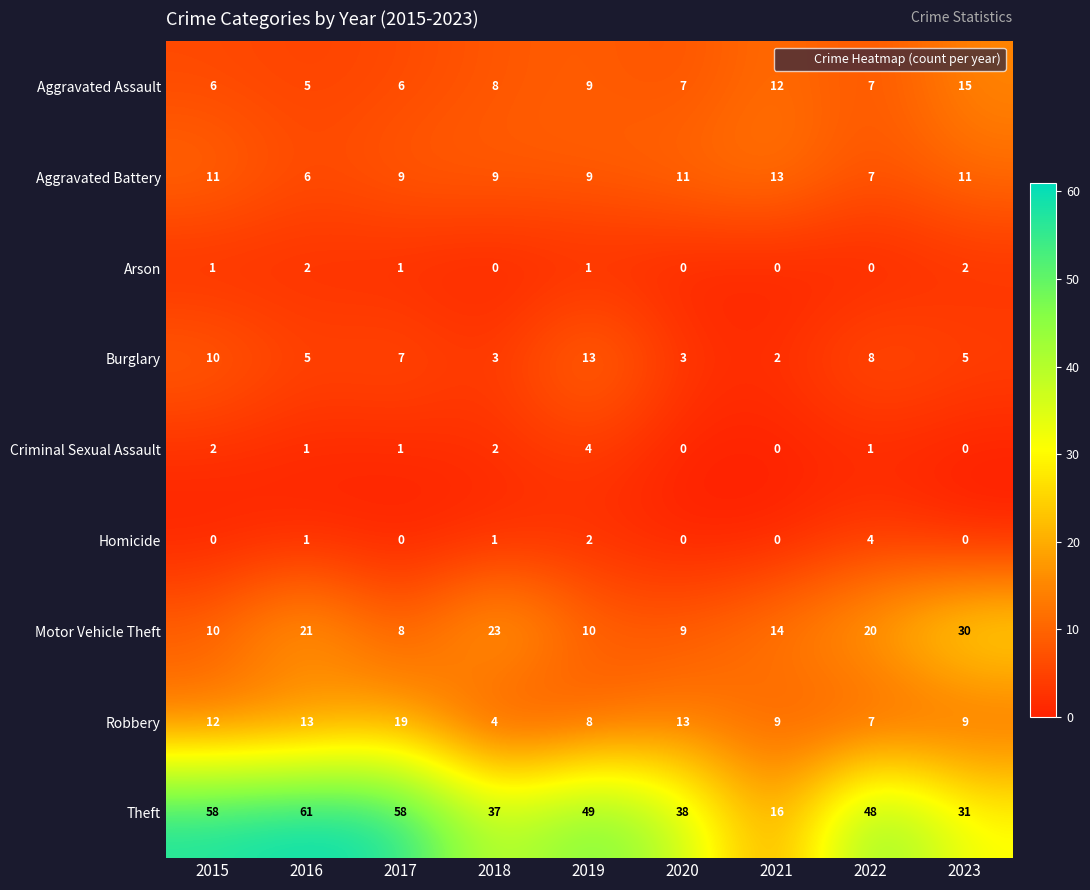

Which category has the highest value across all series?

2016